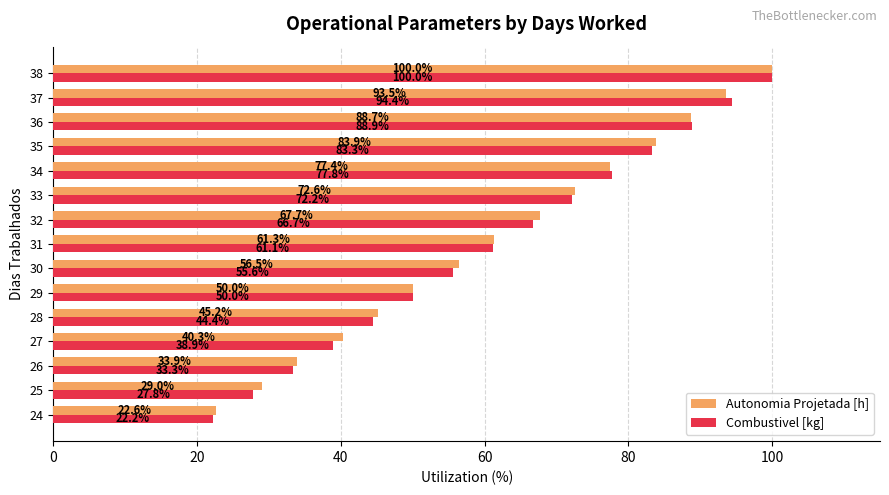

Rank the categories by Combustivel [kg] value from highest to lowest.

38, 37, 36, 35, 34, 33, 32, 31, 30, 29, 28, 27, 26, 25, 24